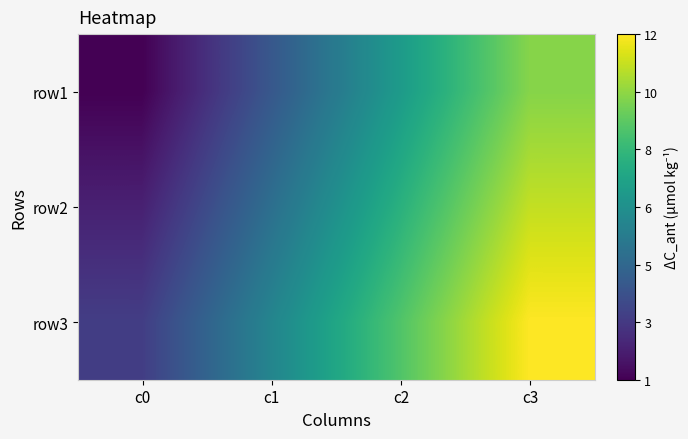

Between c1 and c0, which is larger?

c1